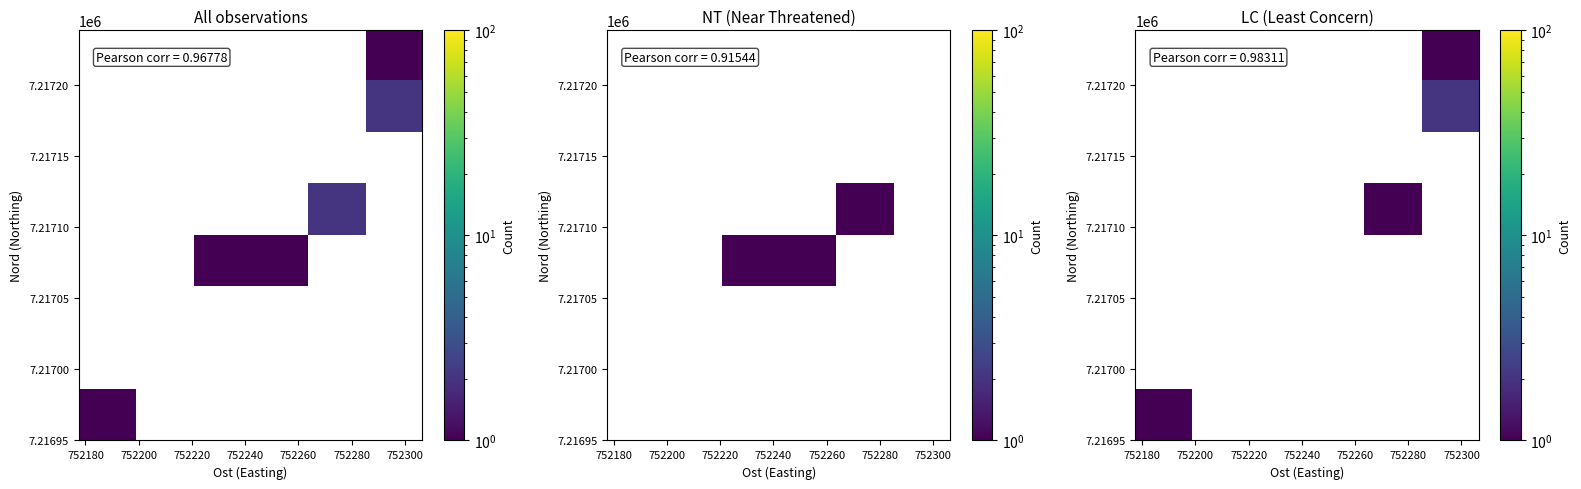

At how many categories does at least one series exceed 1?

1